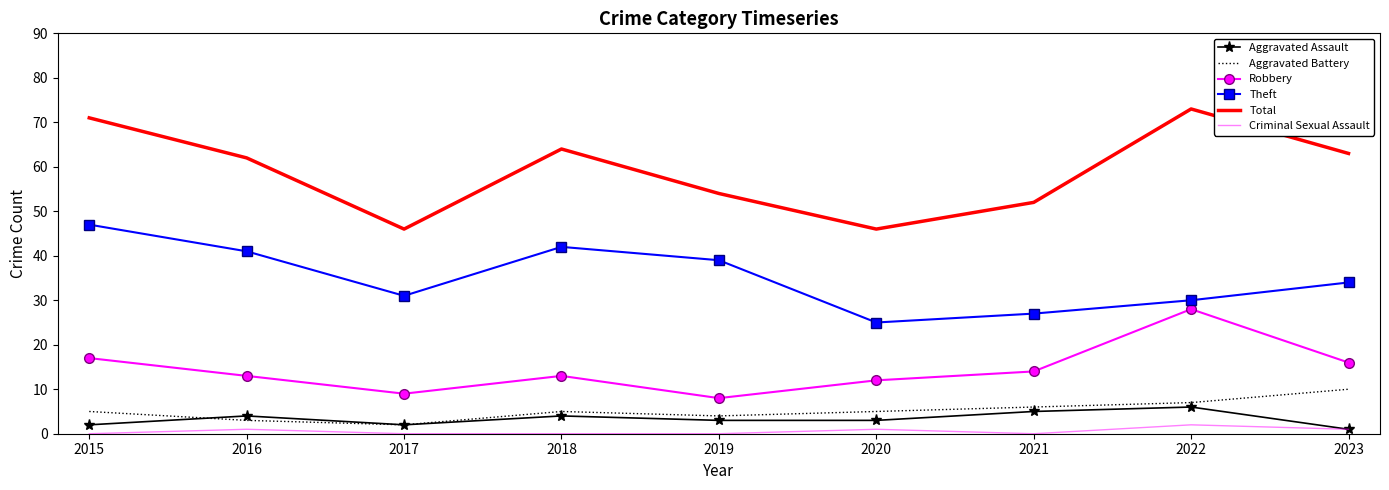

List the series in order of their peak value, lowest first.

Criminal Sexual Assault, Aggravated Assault, Aggravated Battery, Robbery, Theft, Total